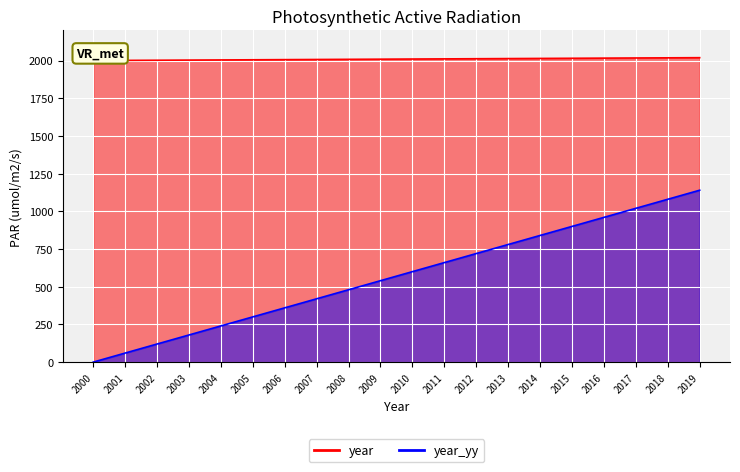

What is the maximum value for year?

2019